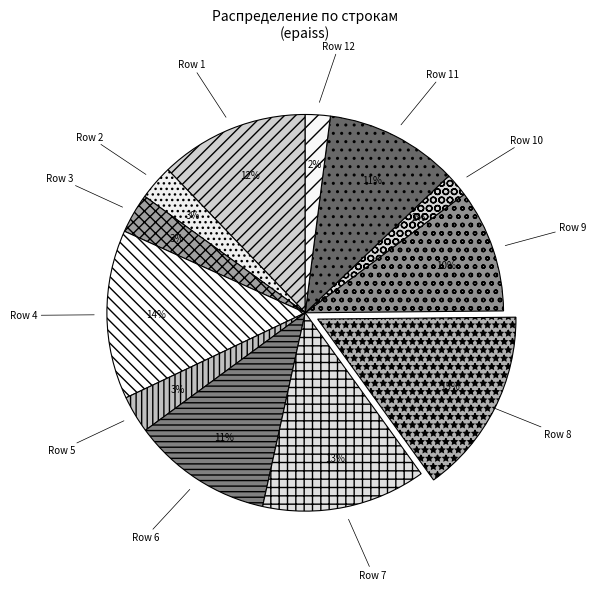

Does Row 12 represent more than half of the total?

No